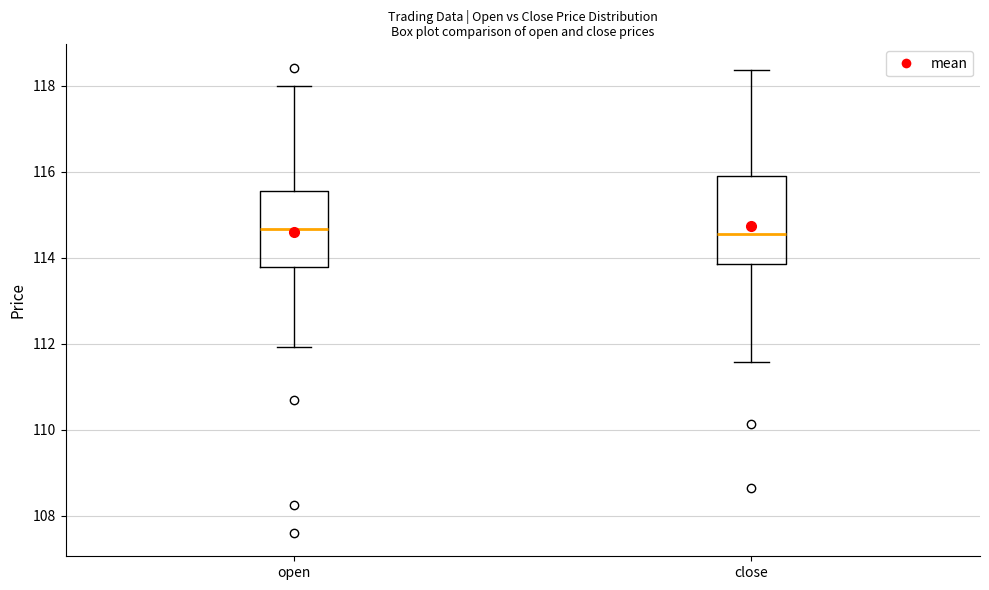

Reading left to right, transcribe this box plot: for each box, give where its median line is, the range the box spans, and where its two whiskers end, as read against the y-axis. The values are not printed on the chart, so give them approximately, as read against the axis.

open: median 114.6, box 113.8 to 115.6, whiskers 112.0 to 118.0
close: median 114.6, box 113.8 to 115.8, whiskers 111.6 to 118.4